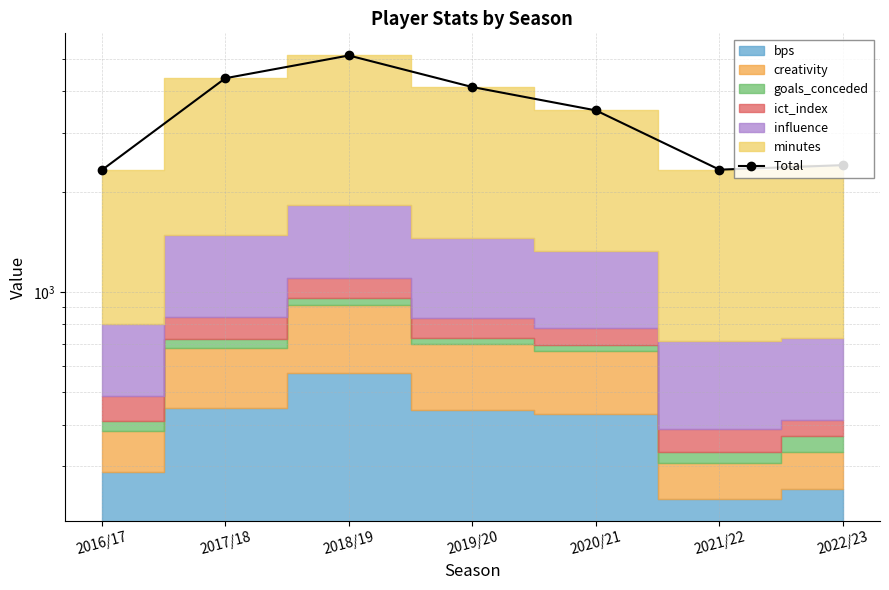

How many data points does each series have?

7